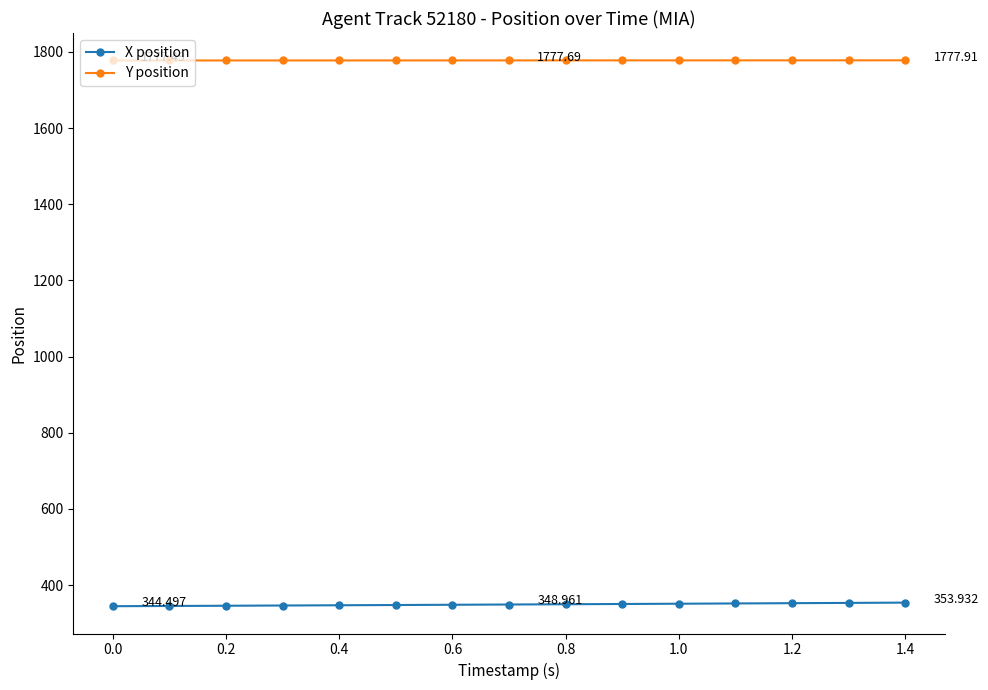

True or false: X position and Y position cross at least once.

False